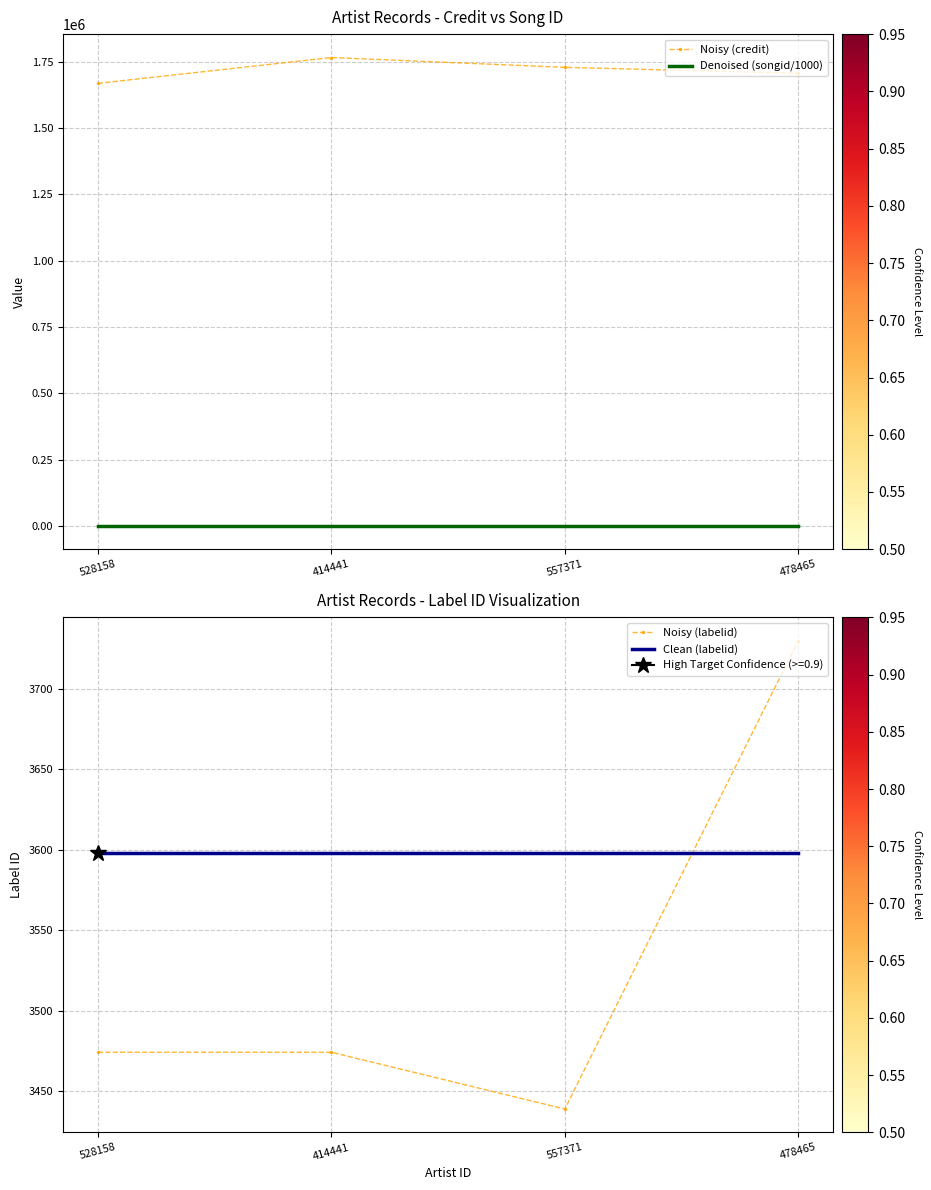

What is the label of the 1st point from the left?

528158